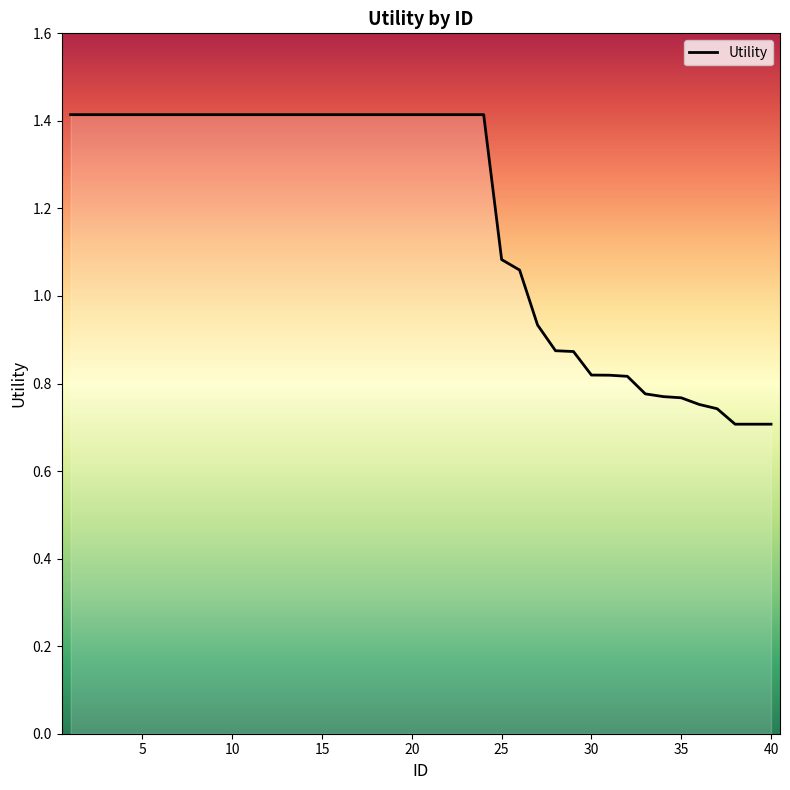

What is the greatest value displayed?

1.4